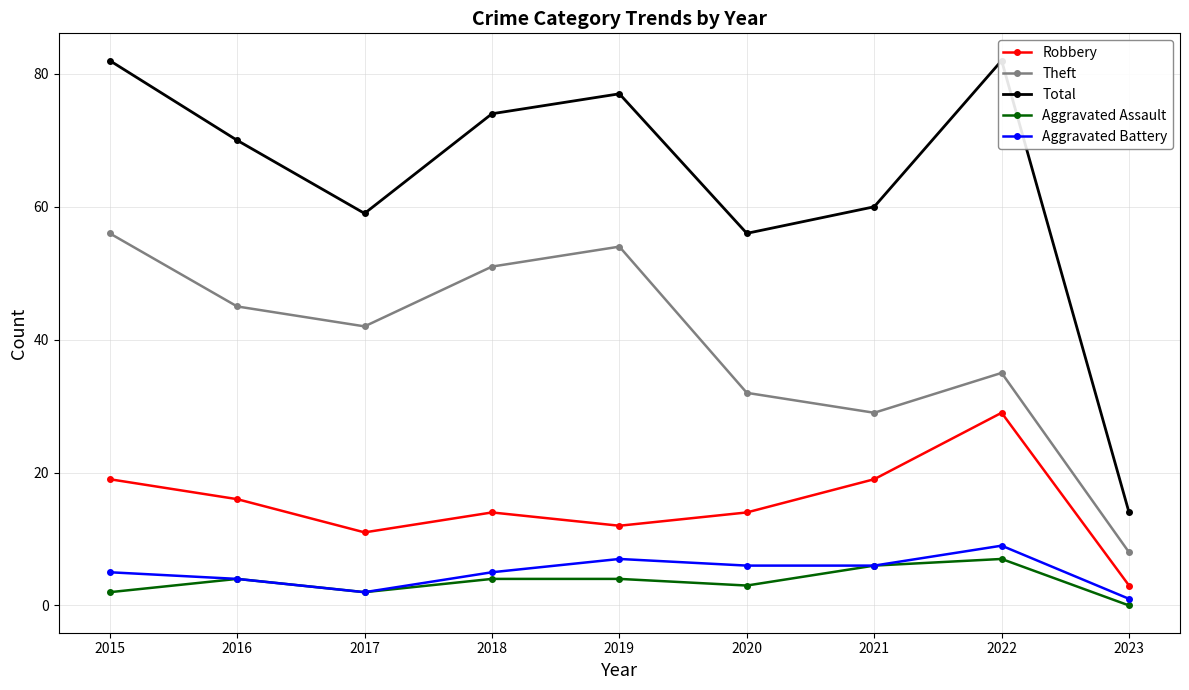

True or false: Theft has more than 1 points higher than both neighbors.

True